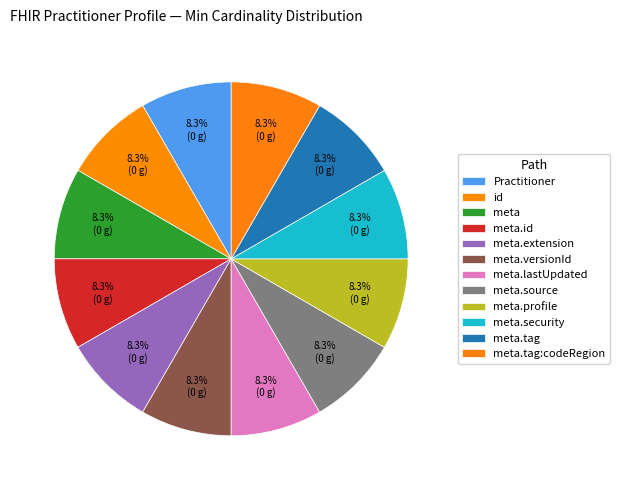

What is the largest slice in the pie chart?

Practitioner.meta.lastUpdated